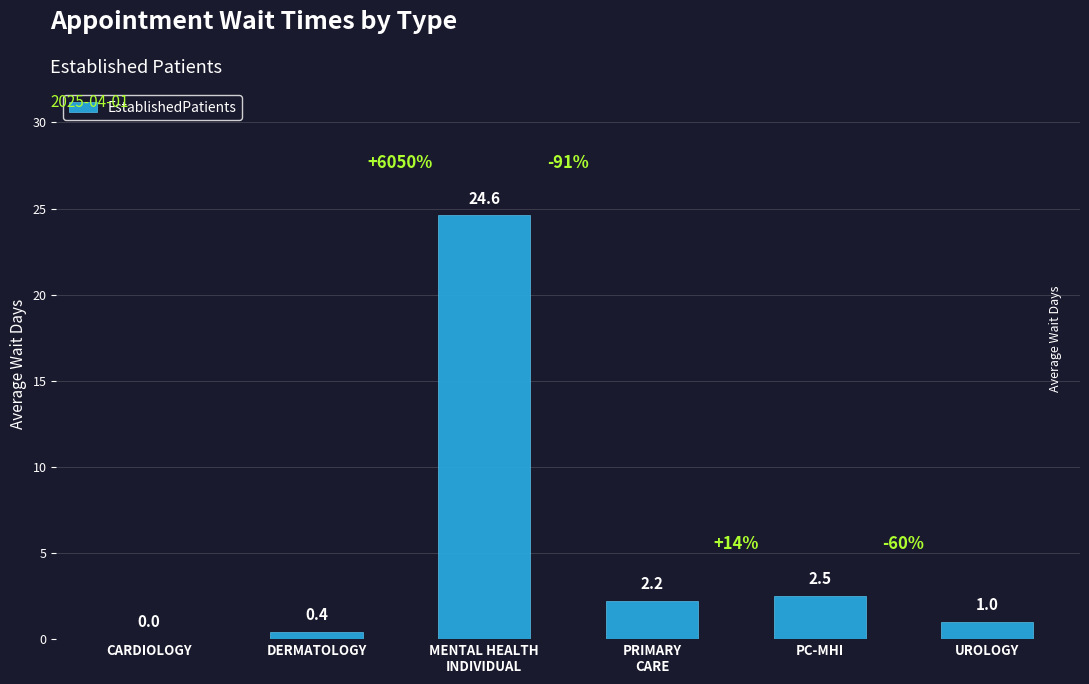

Where is the data nearest to the value 12?

PC-MHI